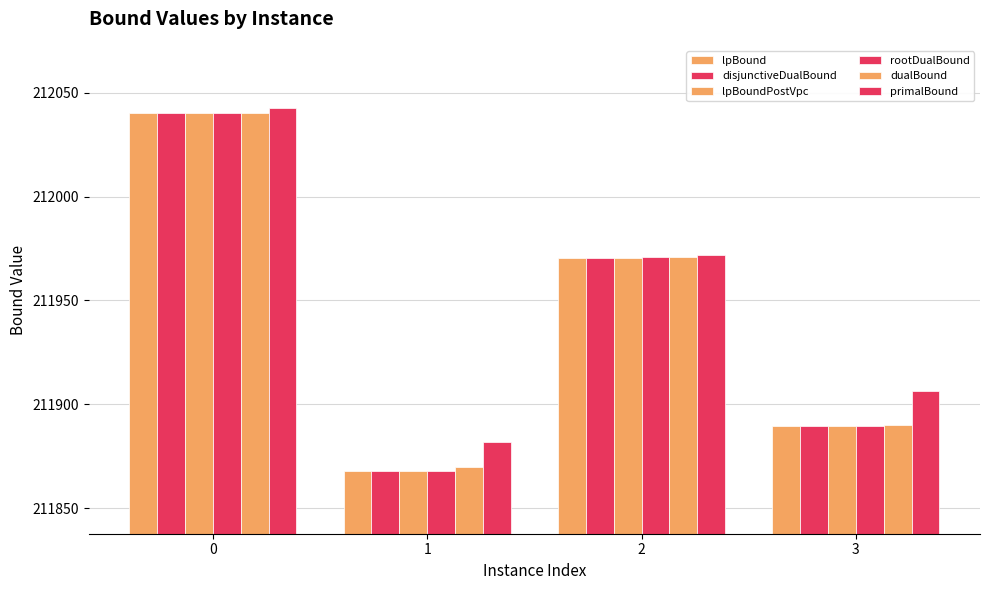

How many bars are there in each group?

6